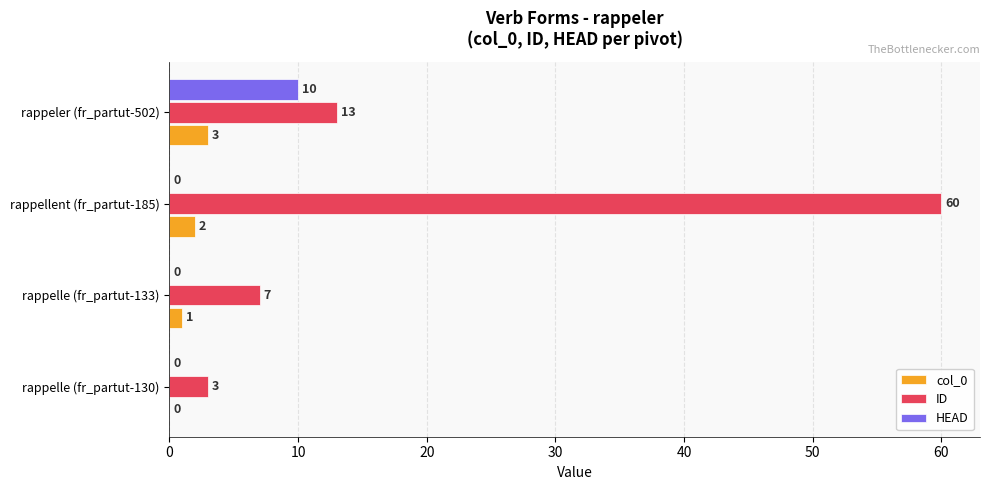

What is the sum of the ID values at rappellent (fr_partut-185) and rappeler (fr_partut-502)?

73